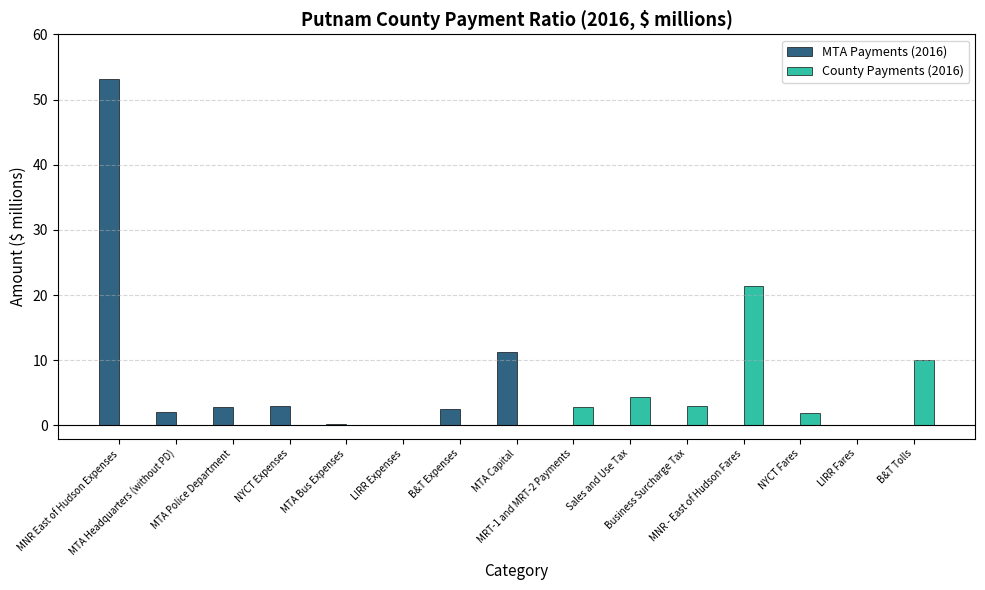

What is the sum of all MTA Payments (2016) values?

75.3